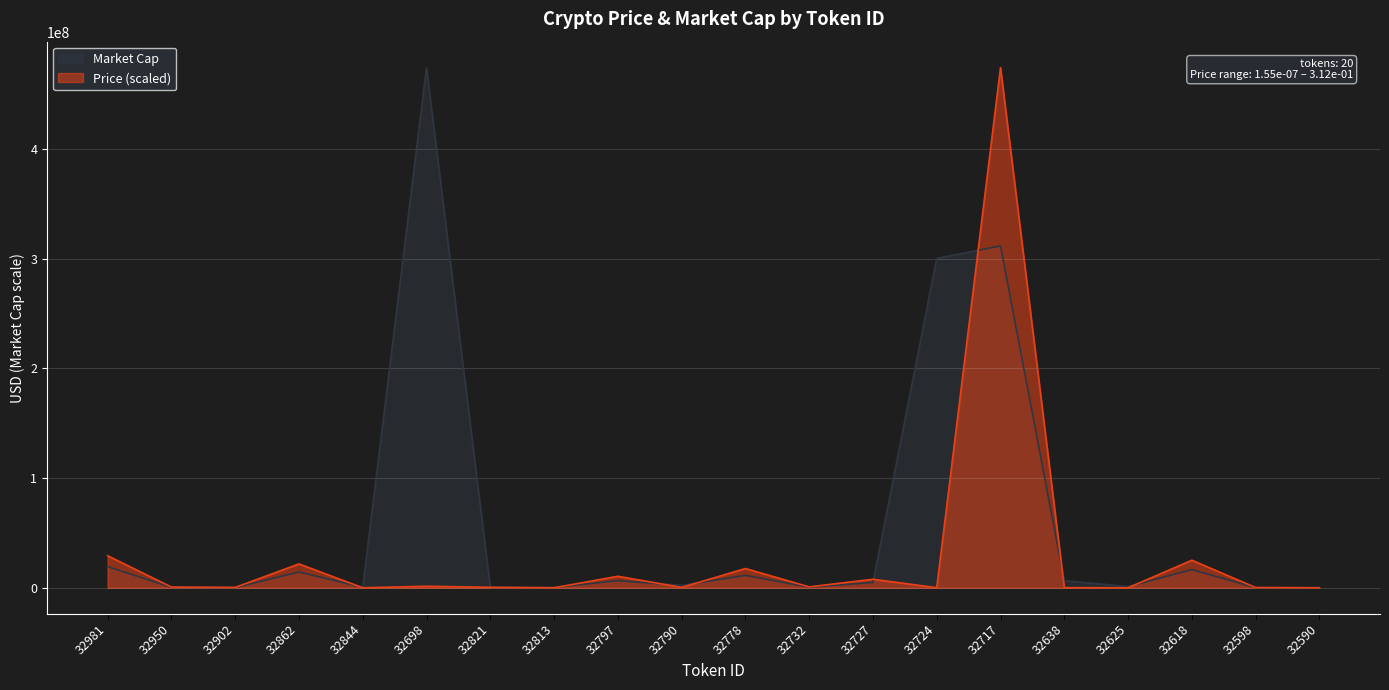

Which series has the largest total across all categories?

Market Cap